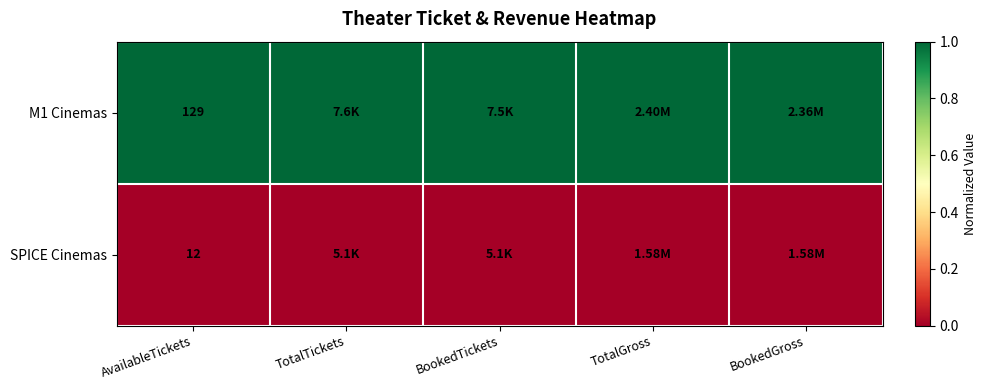

Which label corresponds to the smallest value in the chart?

AvailableTickets